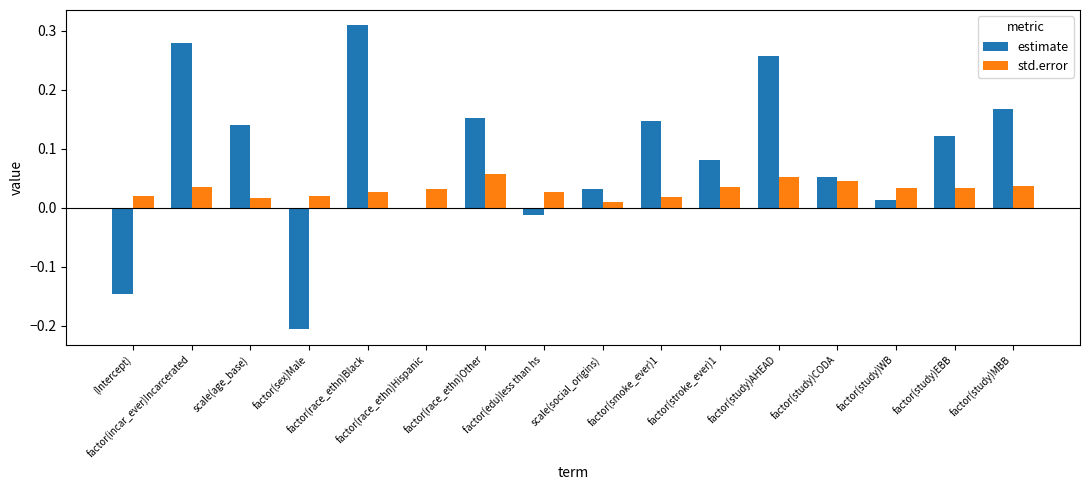

What is the difference between the maximum and minimum values in the estimate series?

0.5